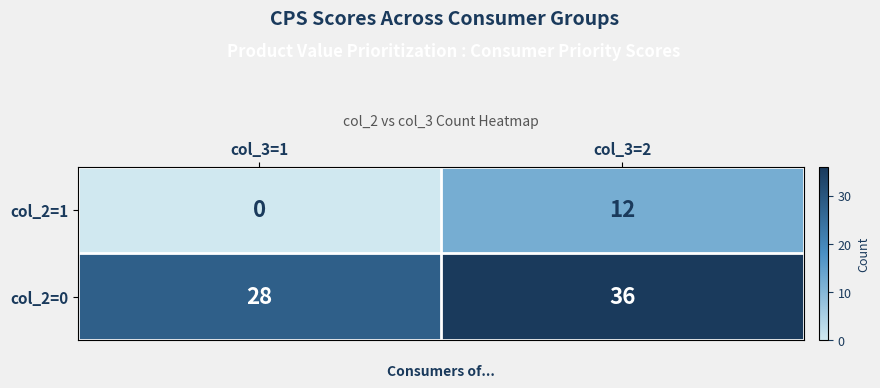

At how many categories does at least one series exceed 24?

2